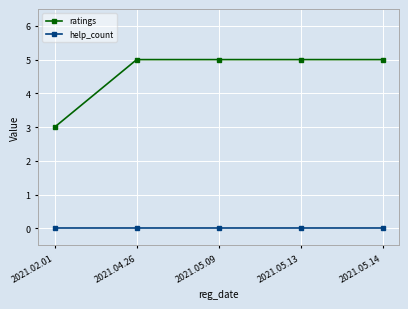

Rank the series by their maximum value, from highest to lowest.

ratings, help_count